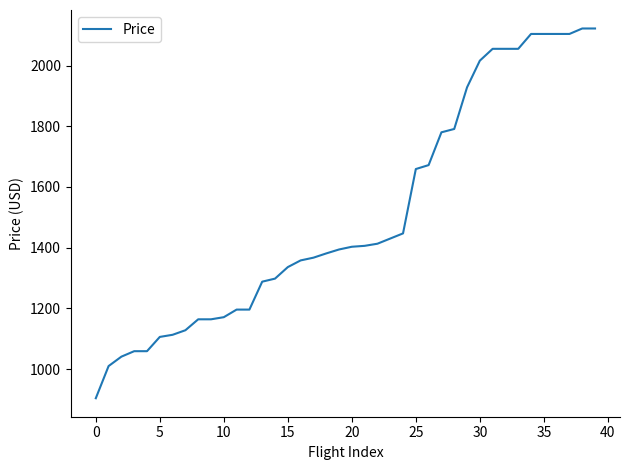

What is the smallest value displayed?

904